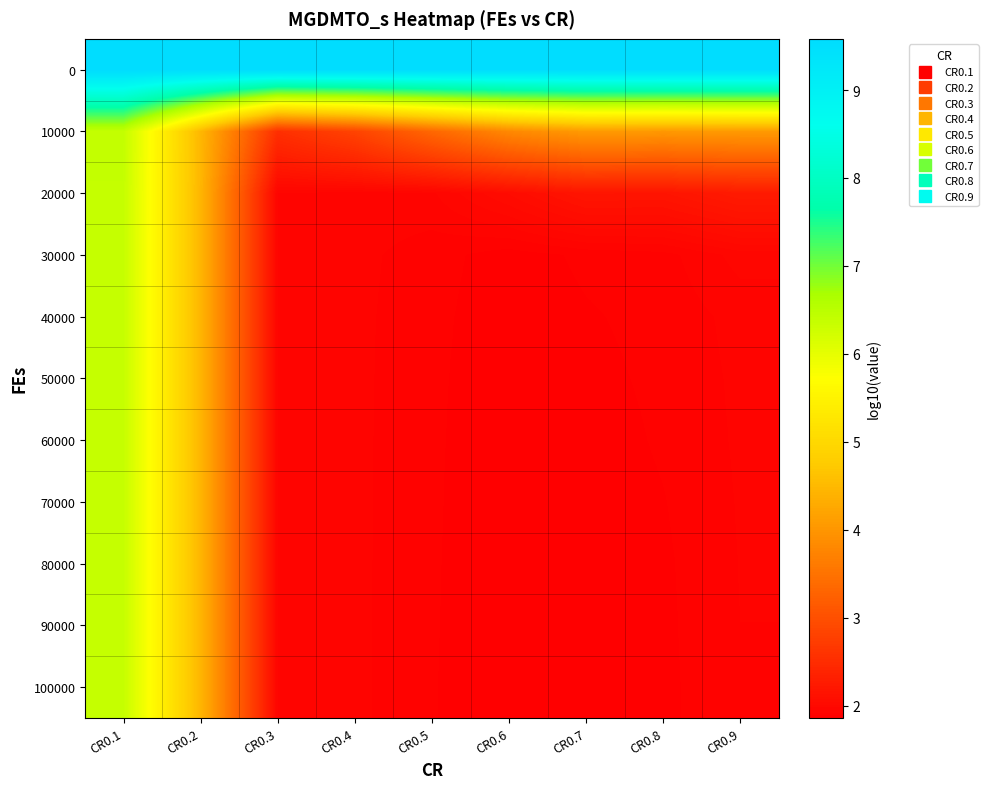

At how many categories does at least one series exceed 8?

9